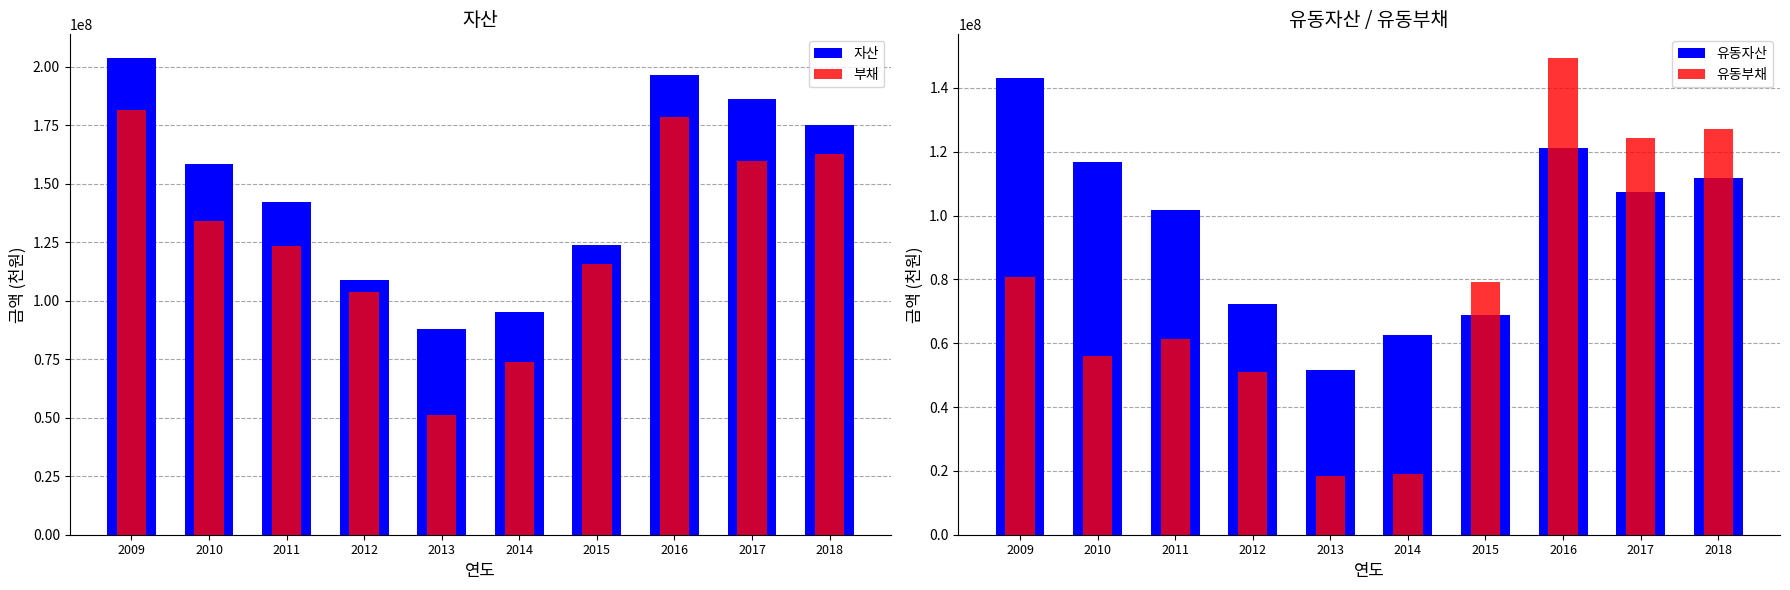

At which category is the sum across all series the highest?

2016